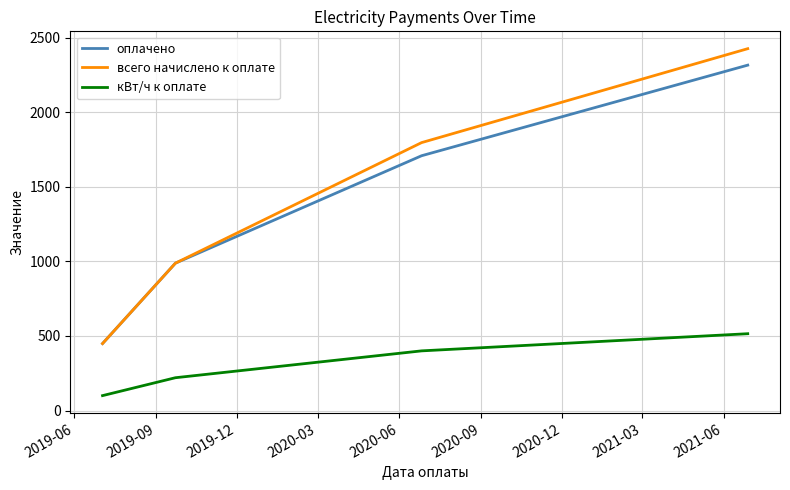

What is the highest value of the всего начислено к оплате series?

2425.7